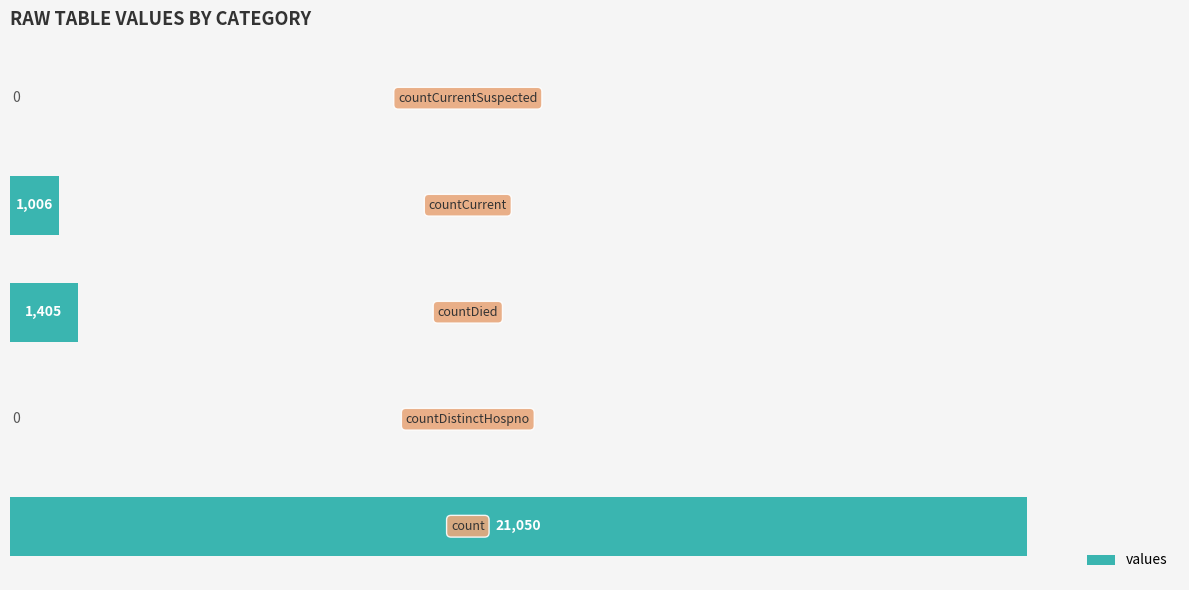

Count the number of categories in the chart.

5